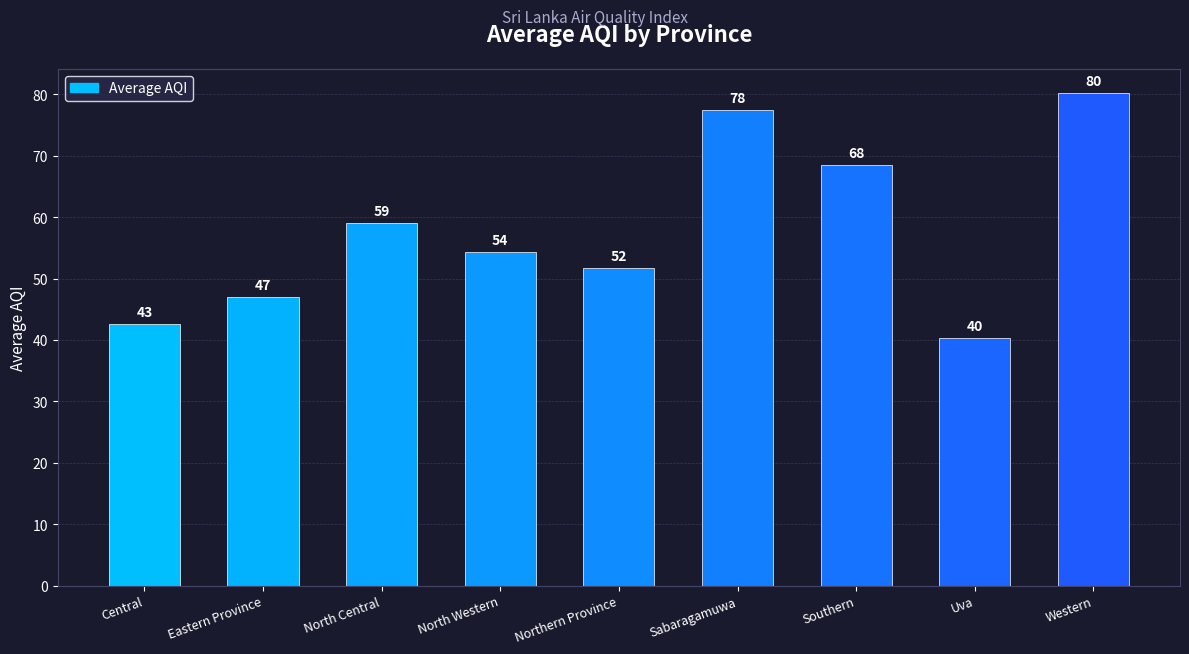

What is the label of the 9th bar from the right?

Central